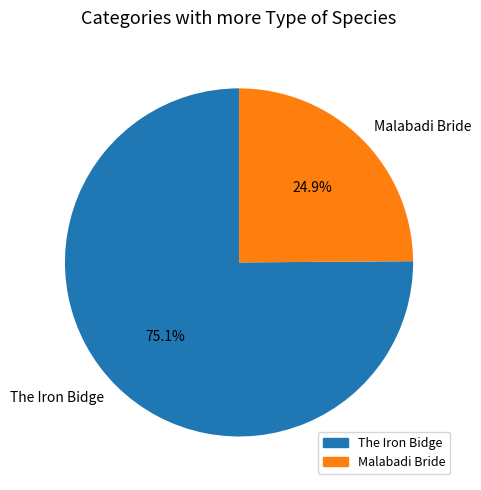

Which slice is the largest?

The Iron Bidge